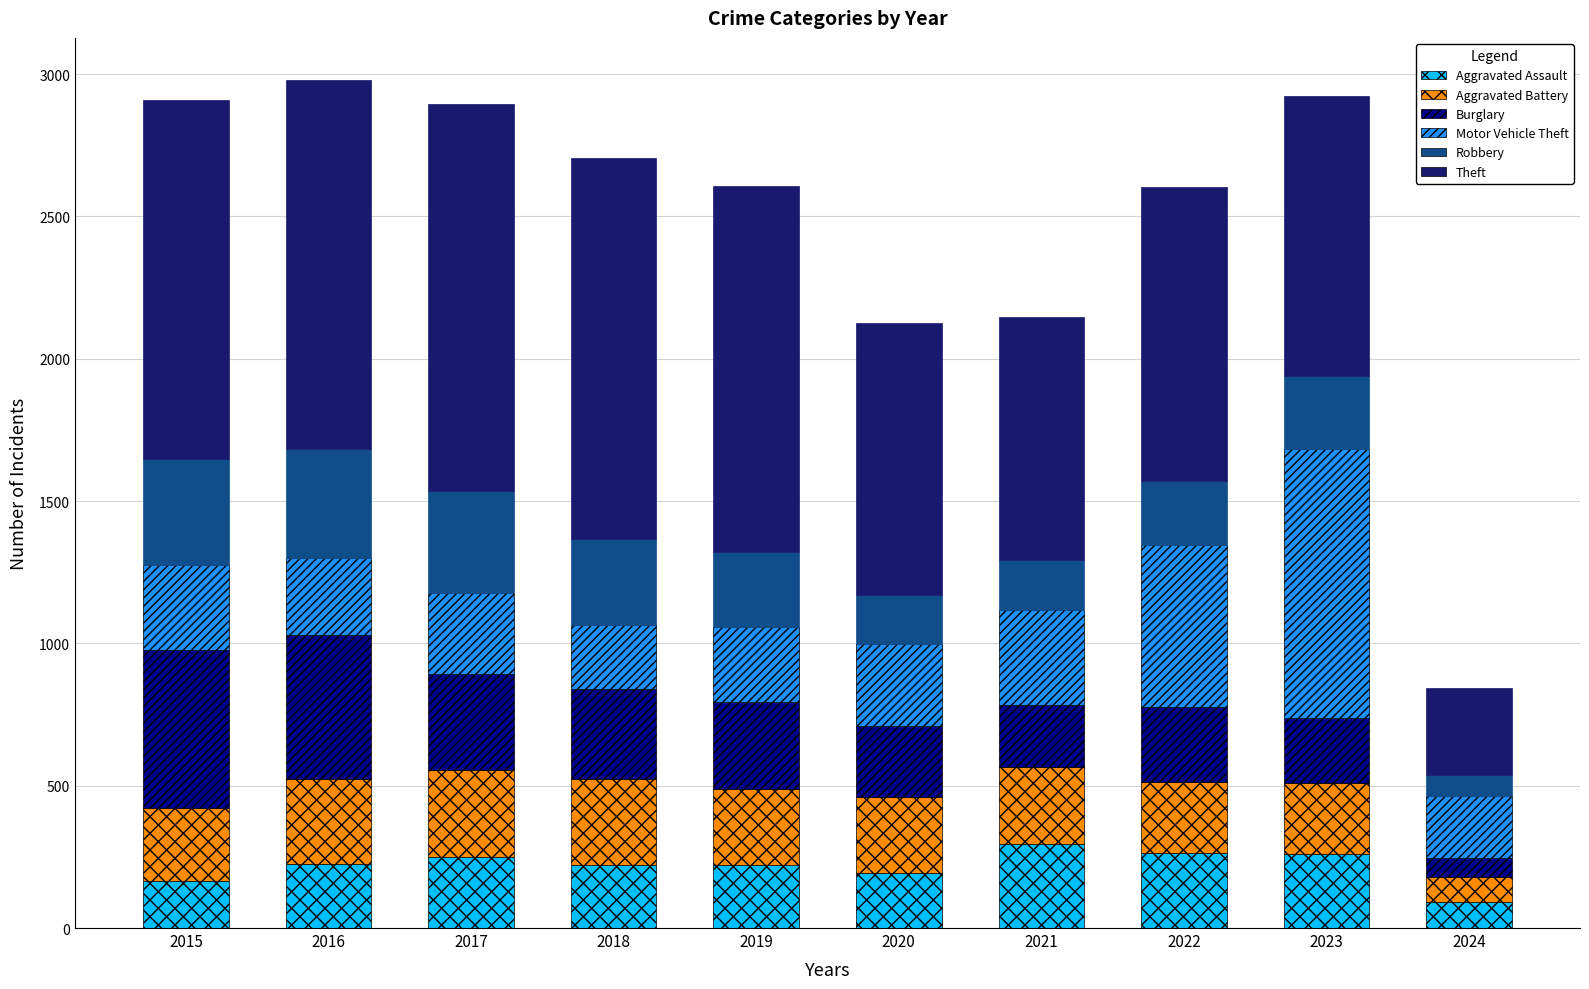

What is the sum of the Aggravated Assault values at 2019 and 2015?

384